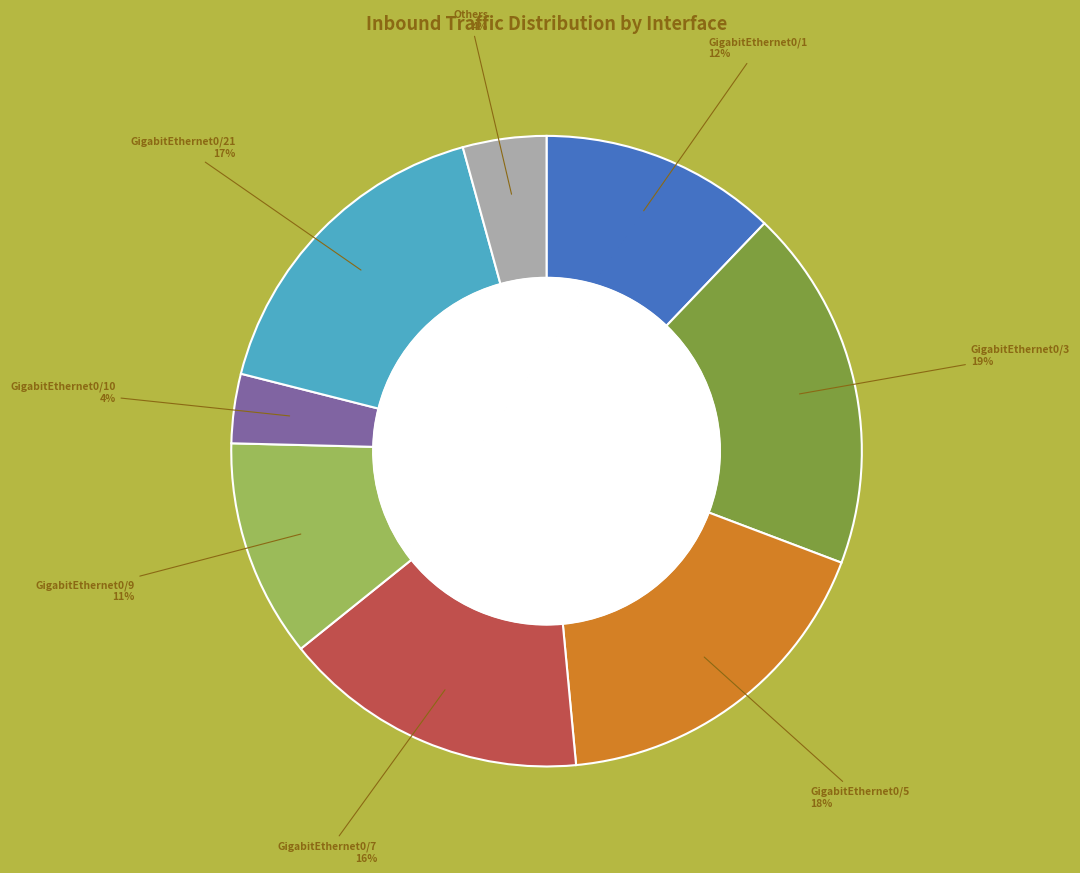

Does any single category account for the majority?

No